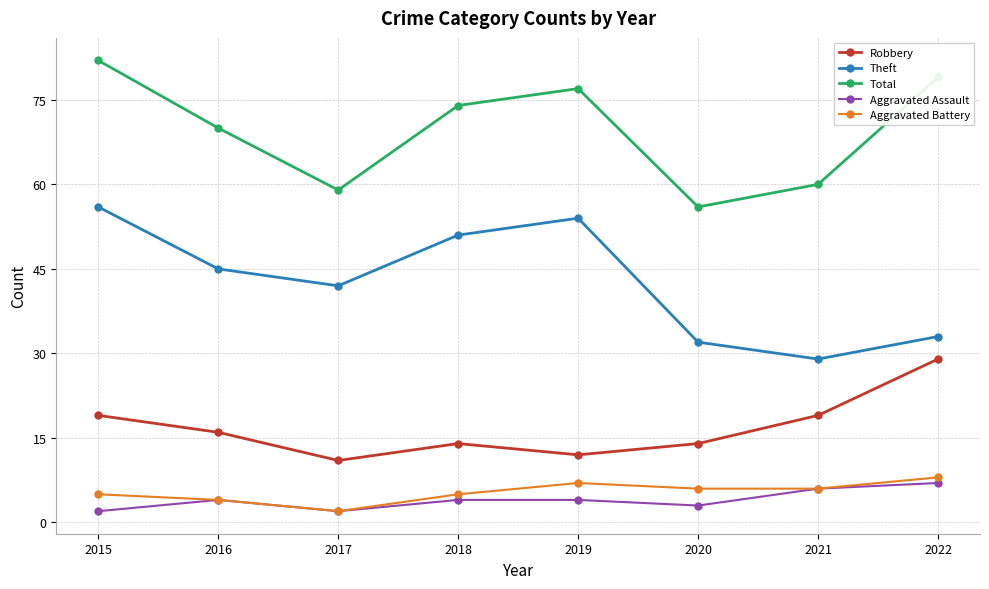

Count the number of data series in this chart.

5